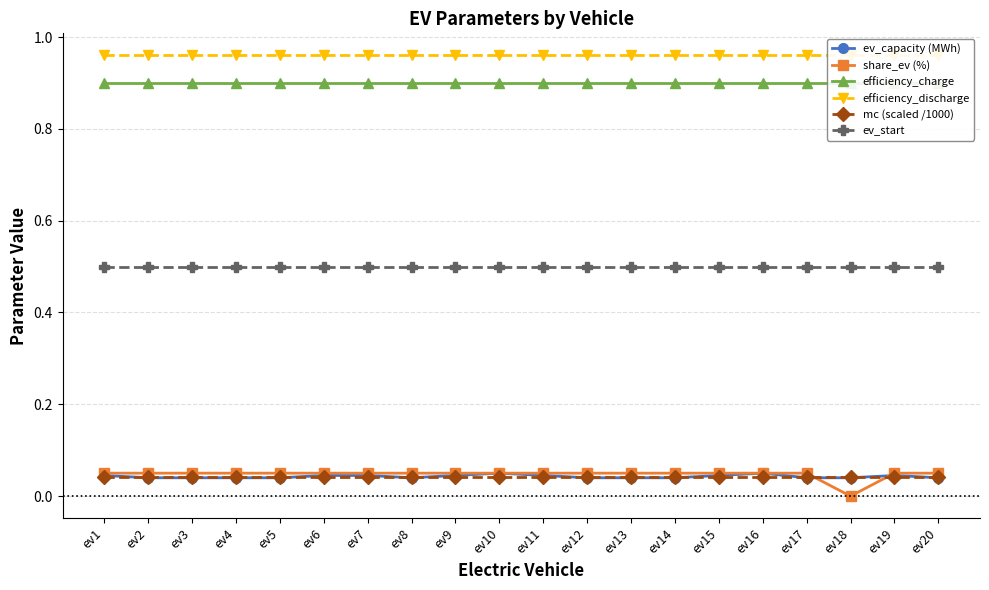

Does the chart display data point markers on the line(s)?

Yes